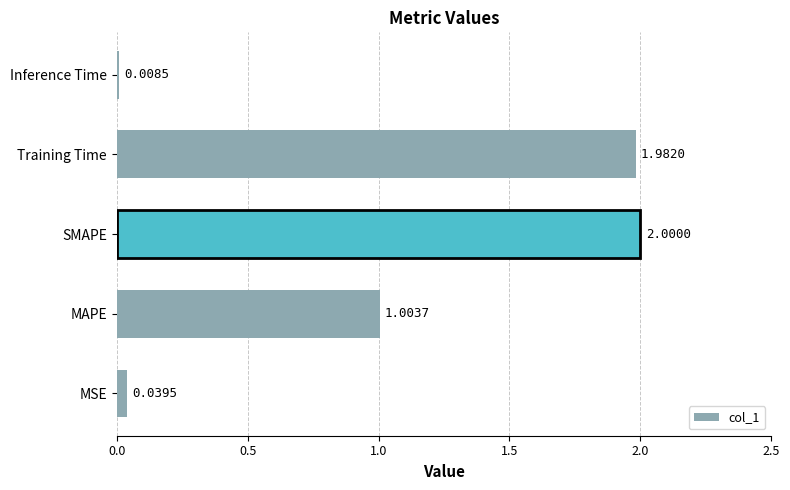

At which label is the value closest to 1?

MAPE